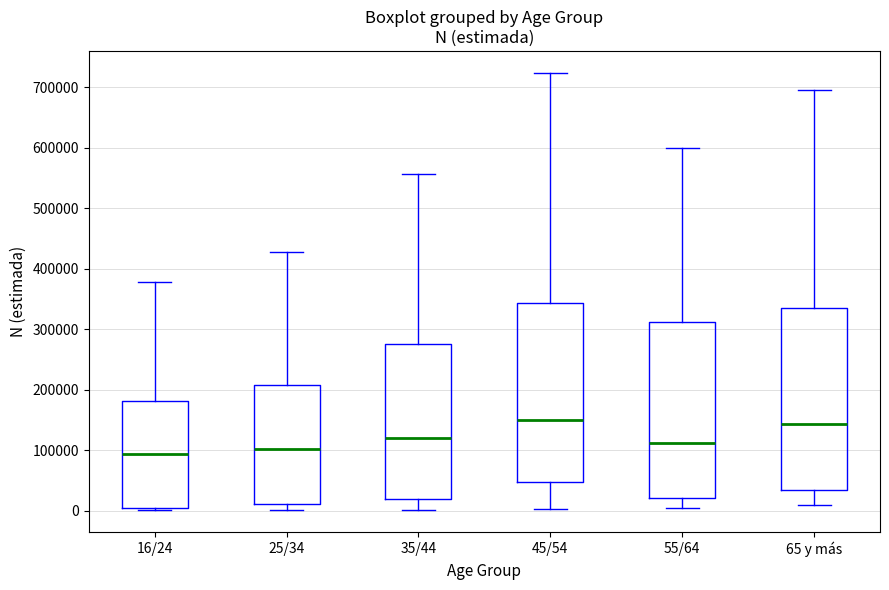

Where does the median line of the box for 35/44 sit on the y-axis? The values are not printed on the chart, so give them approximately, as read against the axis.

120000